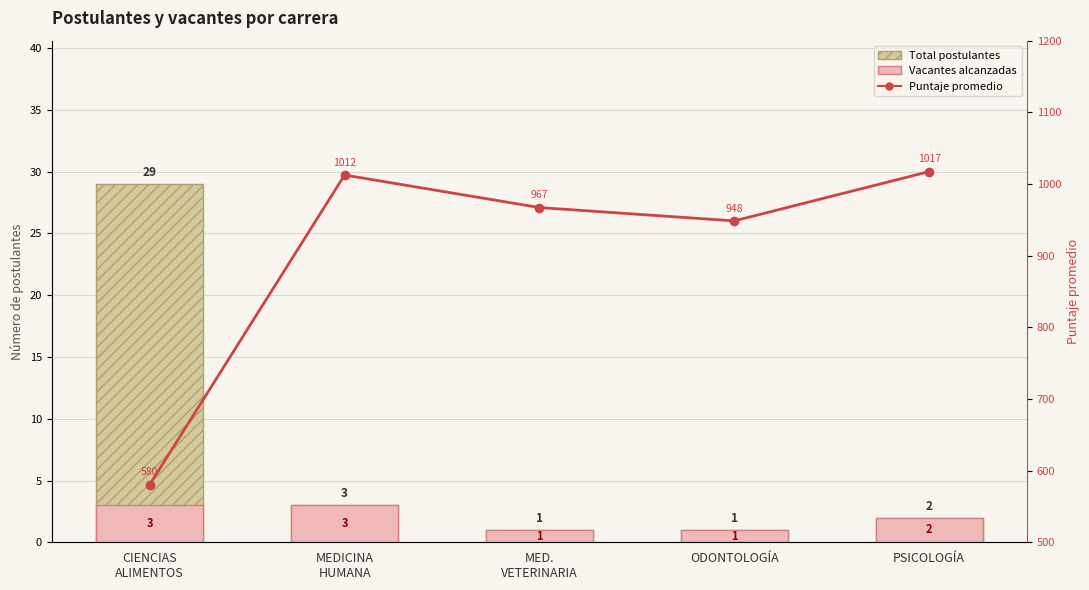

At how many categories does at least one series exceed 175?

5